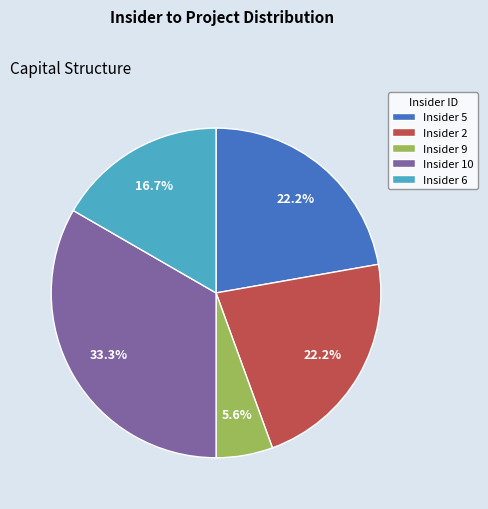

Between Insider 2 and Insider 10, which is larger?

Insider 10